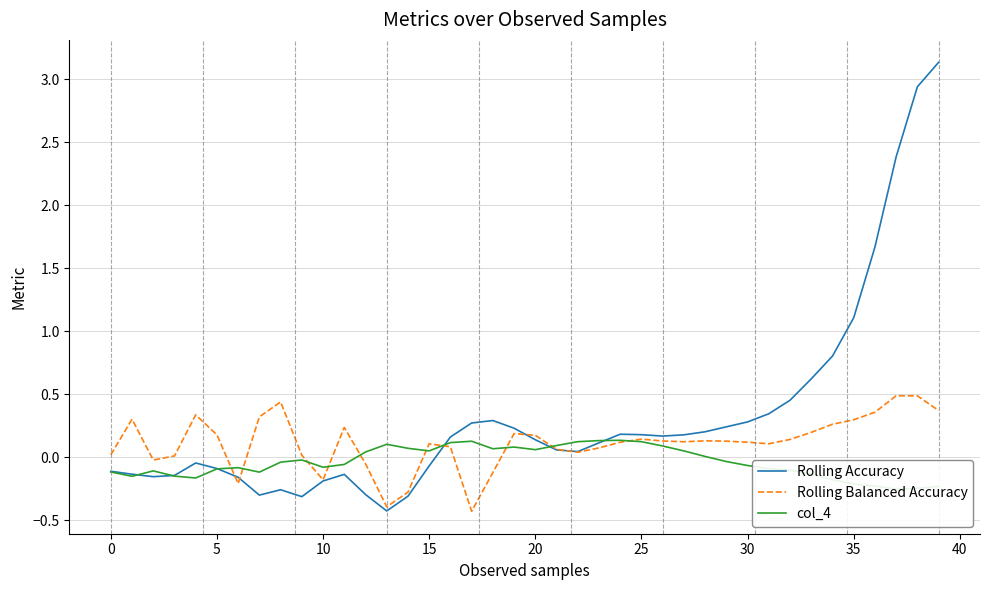

What is the label of the 17th point from the right?

23